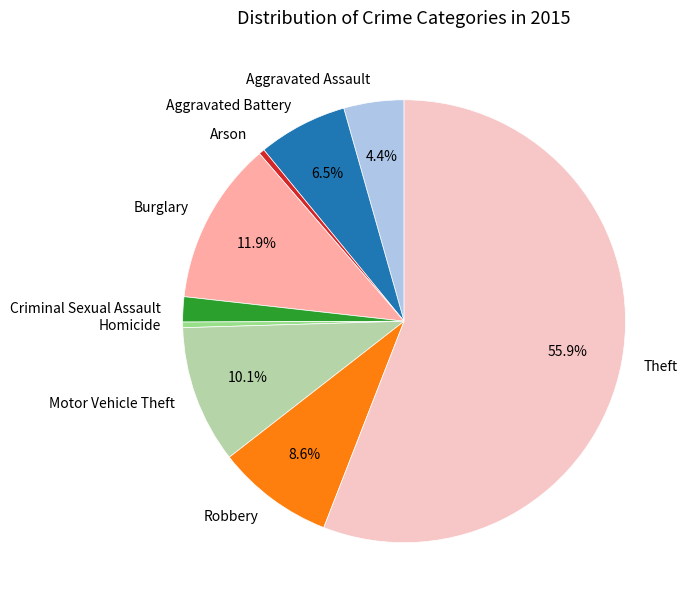

To the nearest percent, what is the combined percentage of Homicide and Theft?

56%